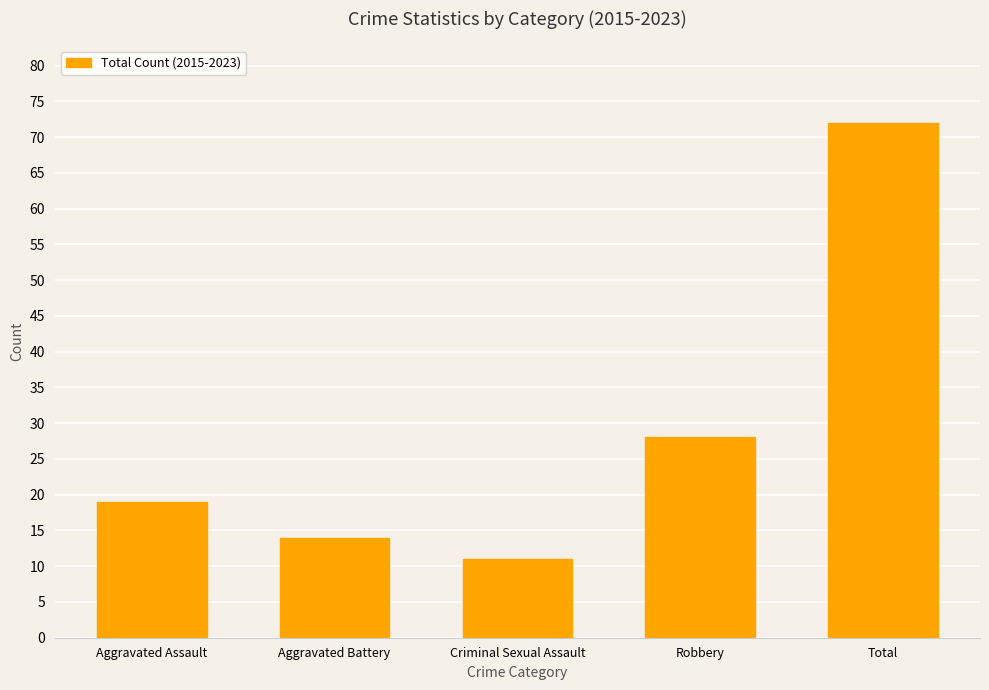

What is the difference between the maximum and minimum values?

61